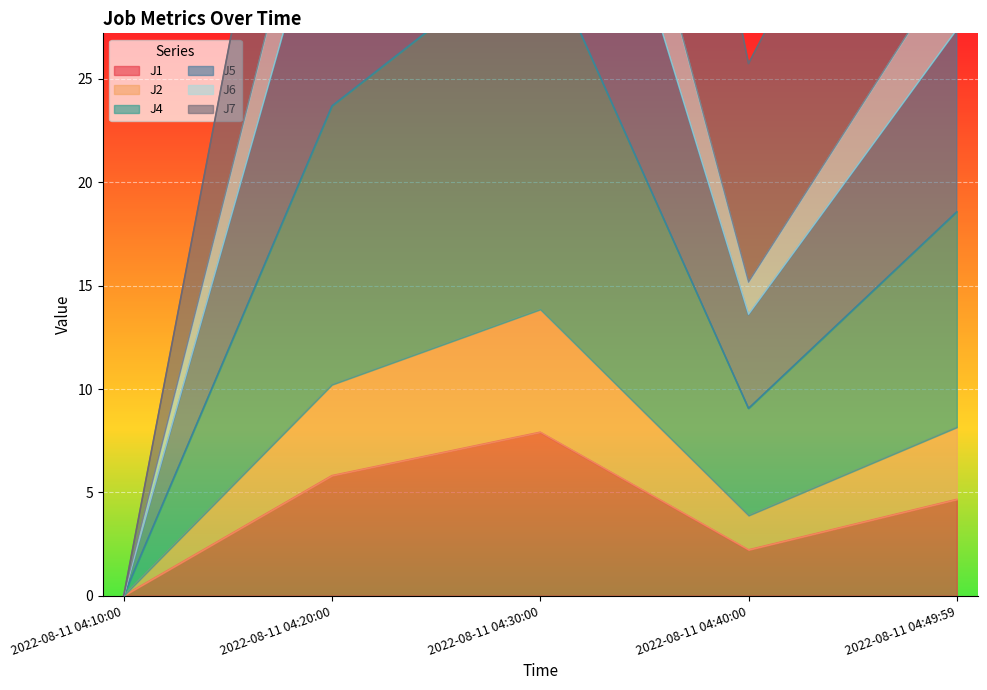

At which label does J1 first exceed 4?

2022-08-11 04:20:00